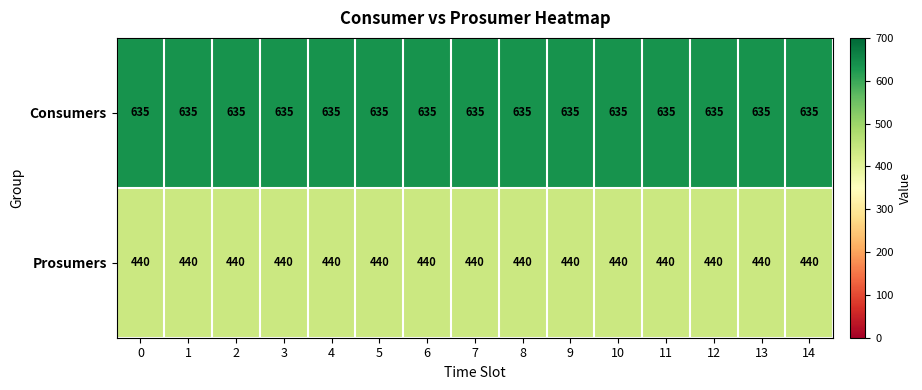

True or false: Consumers has a value of 635 at 1.

True